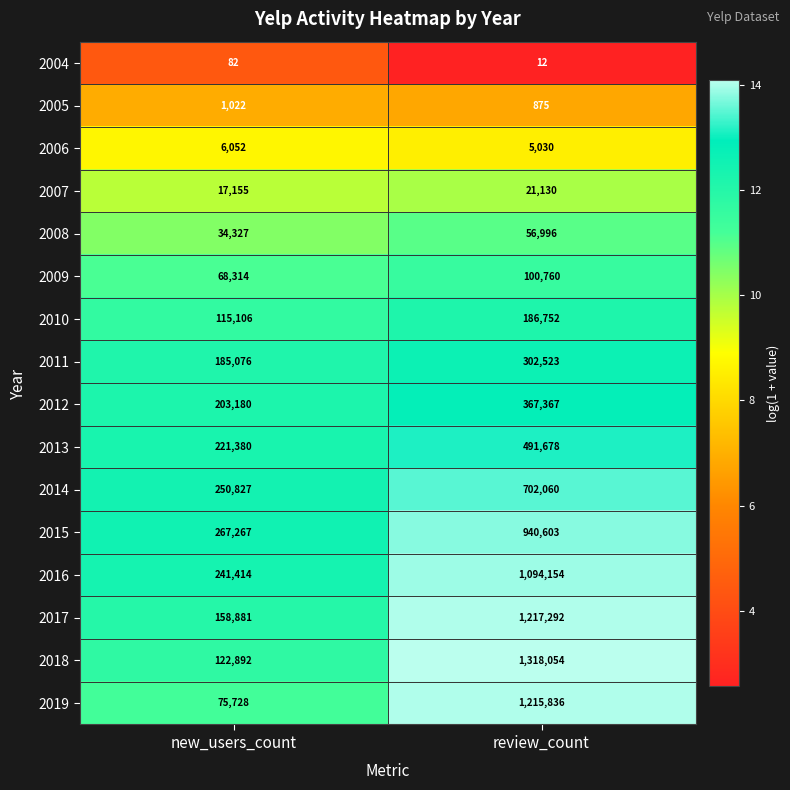

What is the difference between the 2019 values at new_users_count and review_count?

1140108